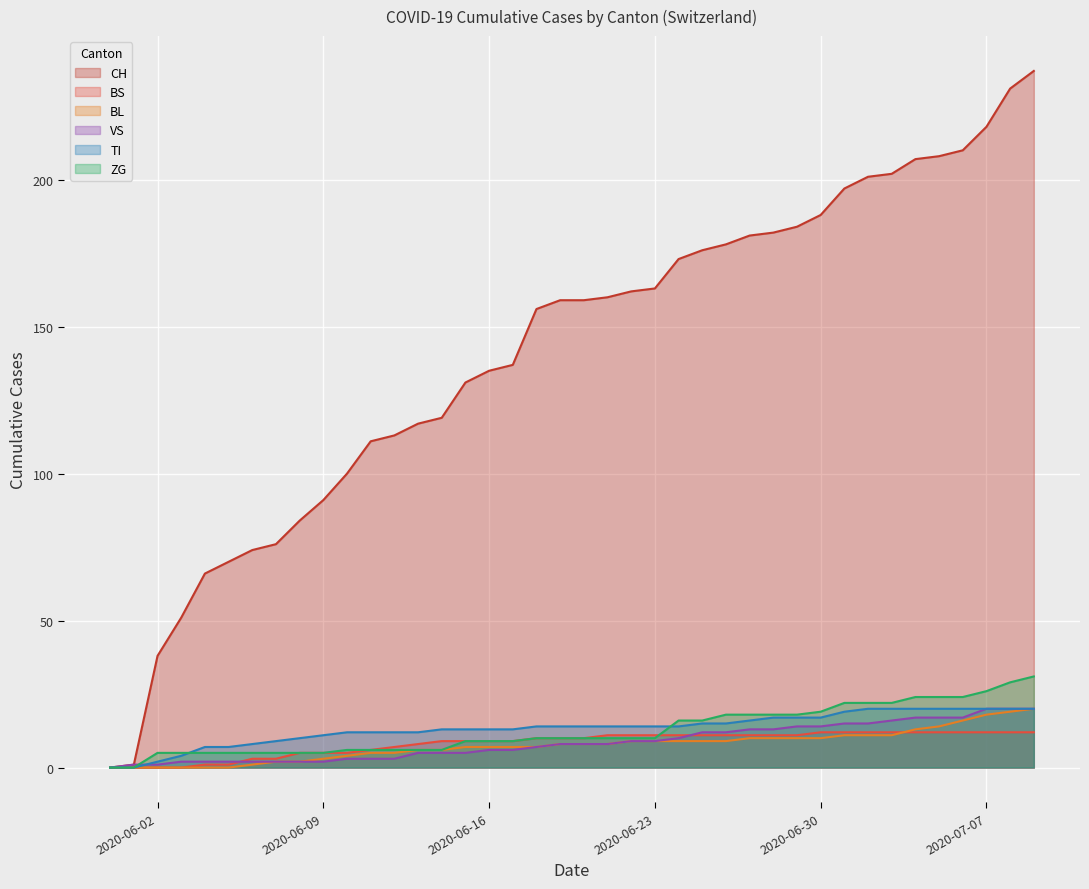

List the labels in order of BL value, largest first.

2020-07-09, 2020-07-08, 2020-07-07, 2020-07-06, 2020-07-05, 2020-07-04, 2020-07-01, 2020-07-02, 2020-07-03, 2020-06-27, 2020-06-28, 2020-06-29, 2020-06-30, 2020-06-22, 2020-06-23, 2020-06-24, 2020-06-25, 2020-06-26, 2020-06-19, 2020-06-20, 2020-06-21, 2020-06-15, 2020-06-16, 2020-06-17, 2020-06-18, 2020-06-13, 2020-06-14, 2020-06-11, 2020-06-12, 2020-06-10, 2020-06-09, 2020-06-07, 2020-06-08, 2020-06-06, 2020-05-31, 2020-06-01, 2020-06-02, 2020-06-03, 2020-06-04, 2020-06-05